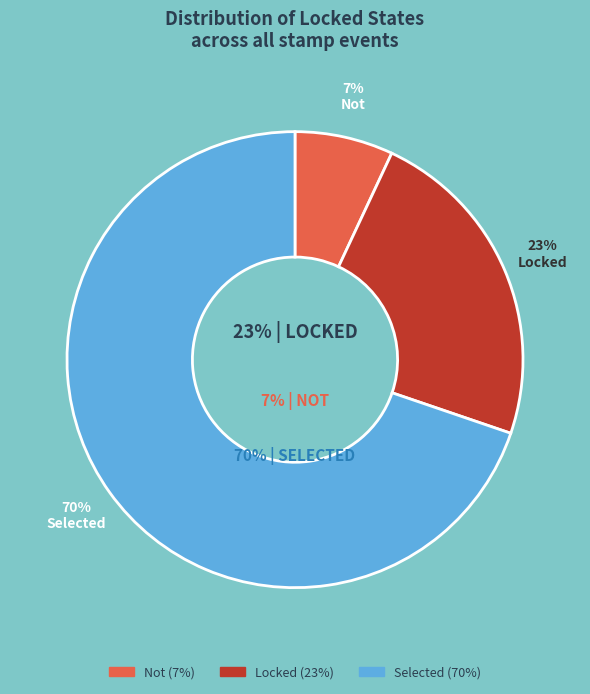

What is the largest slice in the pie chart?

Selected